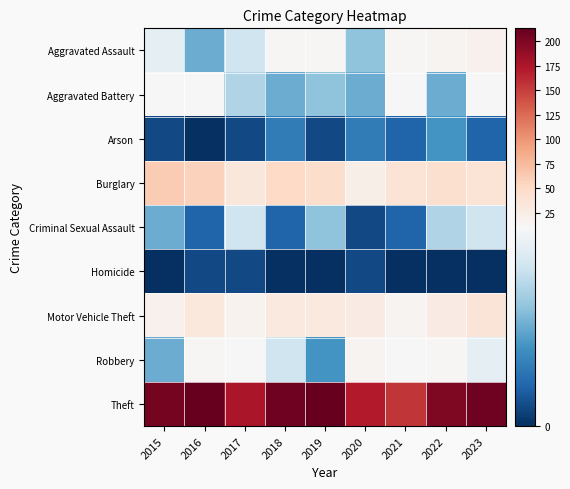

Count the number of data series in this chart.

9